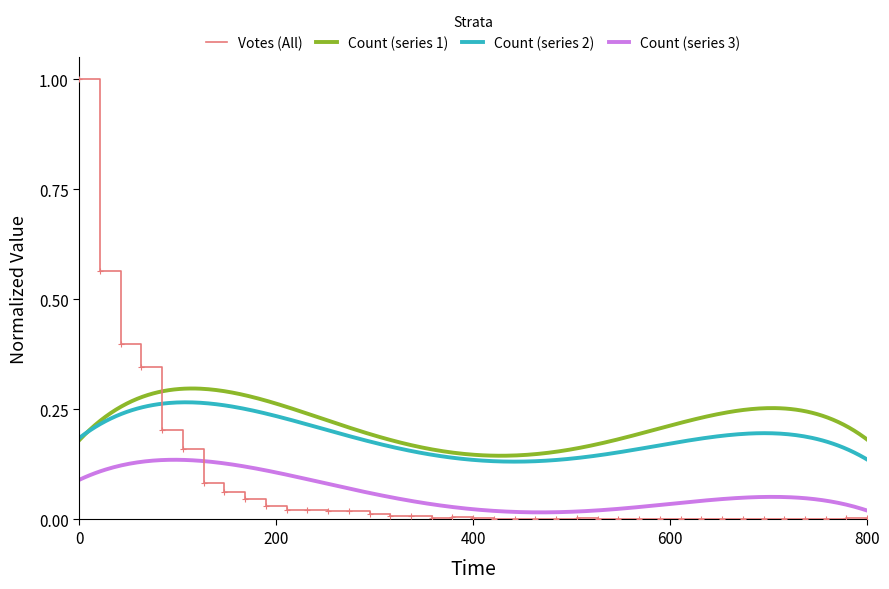

True or false: there are more than 0 points higher than both neighbors.

True